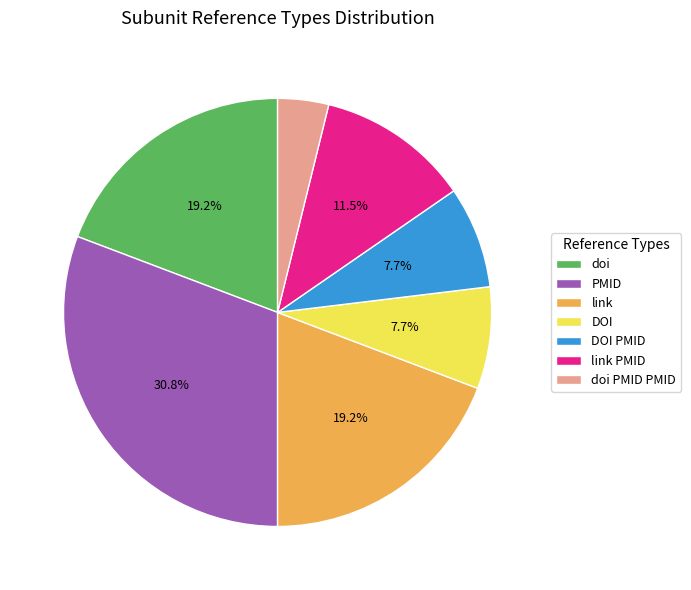

To the nearest percent, what is the combined percentage of link and DOI PMID?

27%